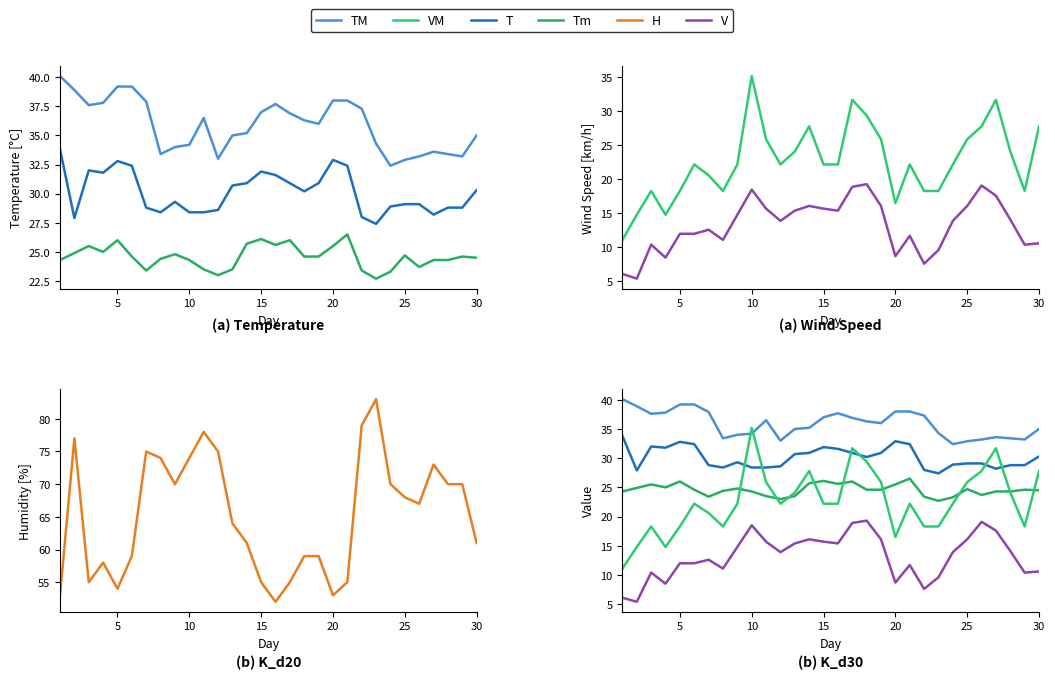

Reading left to right, transcribe all the data shown in this chart.

TM: 40.1	38.9	37.6	37.8	39.2	39.2	37.9	33.4	34.0	34.2	36.5	33.0	35.0	35.2	37.0	37.7	36.9	36.3	36.0	38.0	38.0	37.3	34.3	32.4	32.9	33.2	33.6	33.4	33.2	35.0
T: 33.8	27.9	32.0	31.8	32.8	32.4	28.8	28.4	29.3	28.4	28.4	28.6	30.7	30.9	31.9	31.6	30.9	30.2	30.9	32.9	32.4	28.0	27.4	28.9	29.1	29.1	28.2	28.8	28.8	30.3
Tm: 24.3	24.9	25.5	25.0	26.0	24.6	23.4	24.4	24.8	24.3	23.5	23.0	23.5	25.7	26.1	25.6	26.0	24.6	24.6	25.5	26.5	23.4	22.7	23.3	24.7	23.7	24.3	24.3	24.6	24.5
H: 53.0	77.0	55.0	58.0	54.0	59.0	75.0	74.0	70.0	74.0	78.0	75.0	64.0	61.0	55.0	52.0	55.0	59.0	59.0	53.0	55.0	79.0	83.0	70.0	68.0	67.0	73.0	70.0	70.0	61.0
VM: 11.1	14.8	18.3	14.8	18.3	22.2	20.6	18.3	22.2	35.2	25.9	22.2	24.1	27.8	22.2	22.2	31.7	29.4	25.9	16.5	22.2	18.3	18.3	22.2	25.9	27.8	31.7	24.1	18.3	27.8
V: 6.1	5.4	10.4	8.5	12.0	12.0	12.6	11.1	14.8	18.5	15.7	13.9	15.4	16.1	15.7	15.4	18.9	19.3	16.1	8.7	11.7	7.6	9.6	13.9	16.1	19.1	17.6	14.1	10.4	10.6